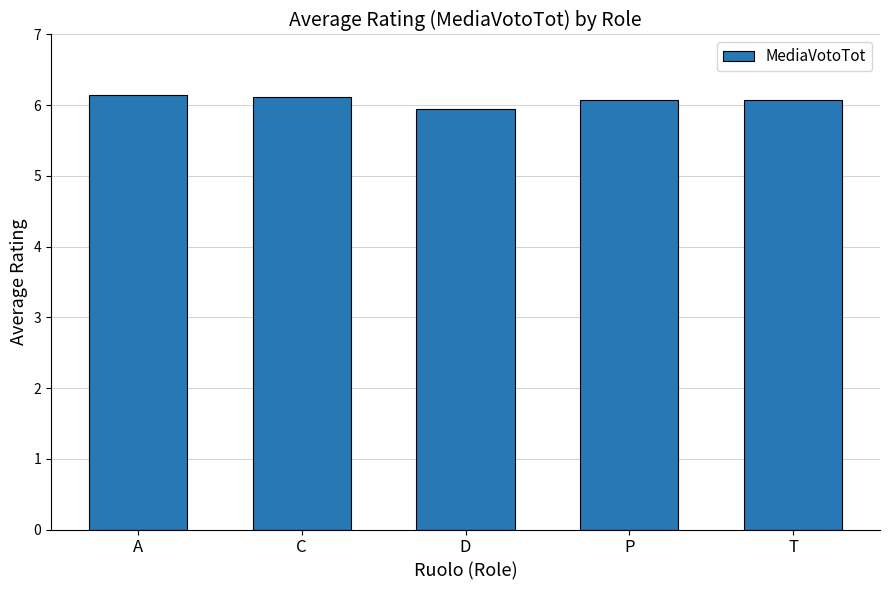

The value at A is 2.4. True or false?

False